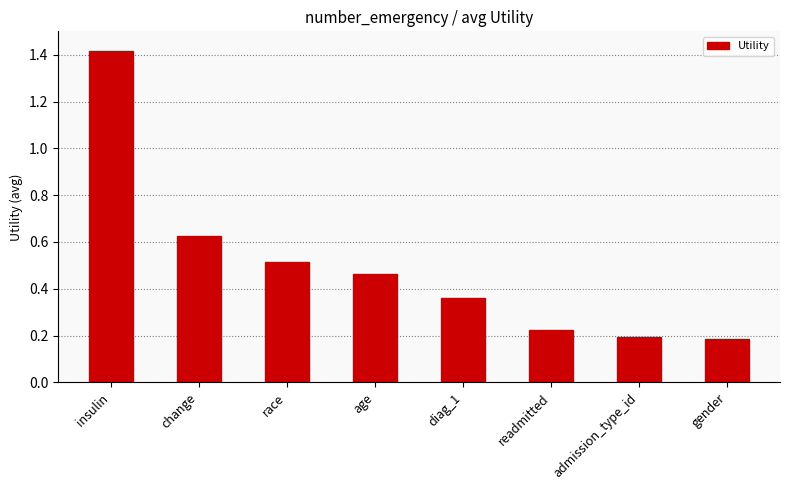

What is the sum of the values at diag_1 and race?

0.9